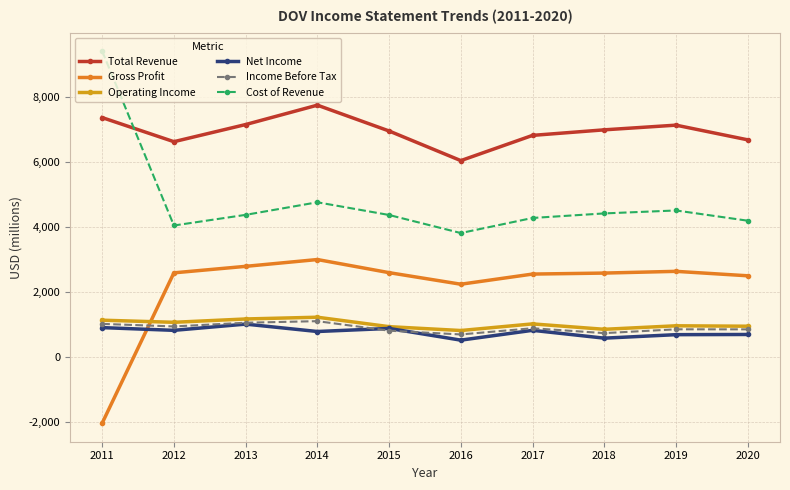

Is this an area chart (filled region under the line)?

No